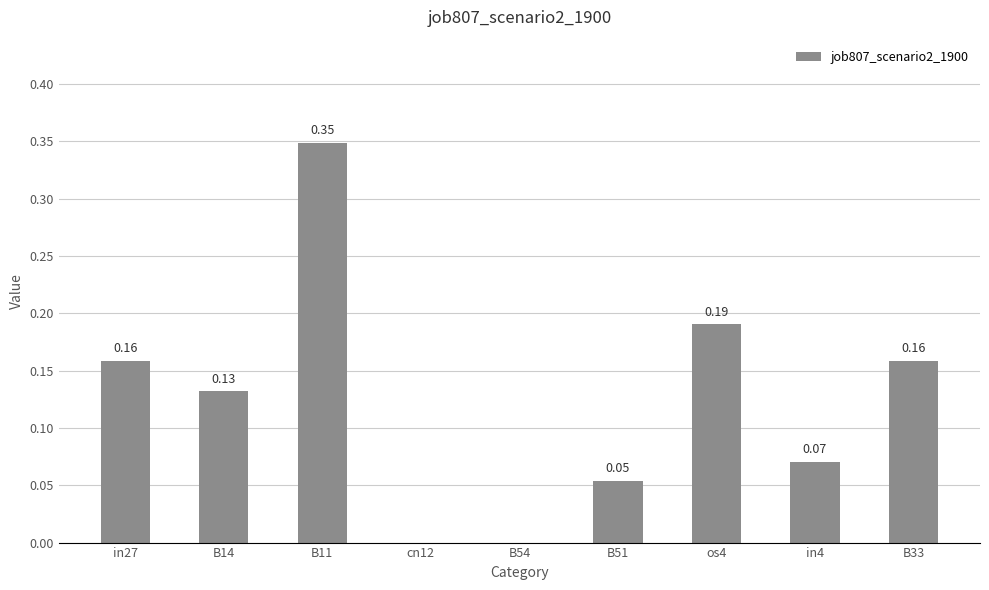

What is the sum of the values at in27 and B11?

0.5